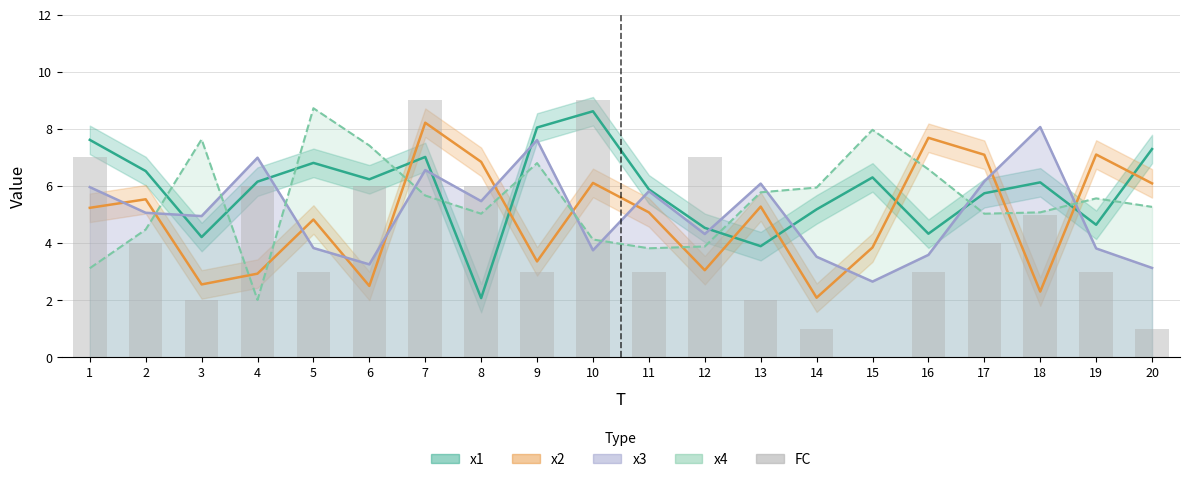

The chart shows a value of 2 at 20. True or false?

False